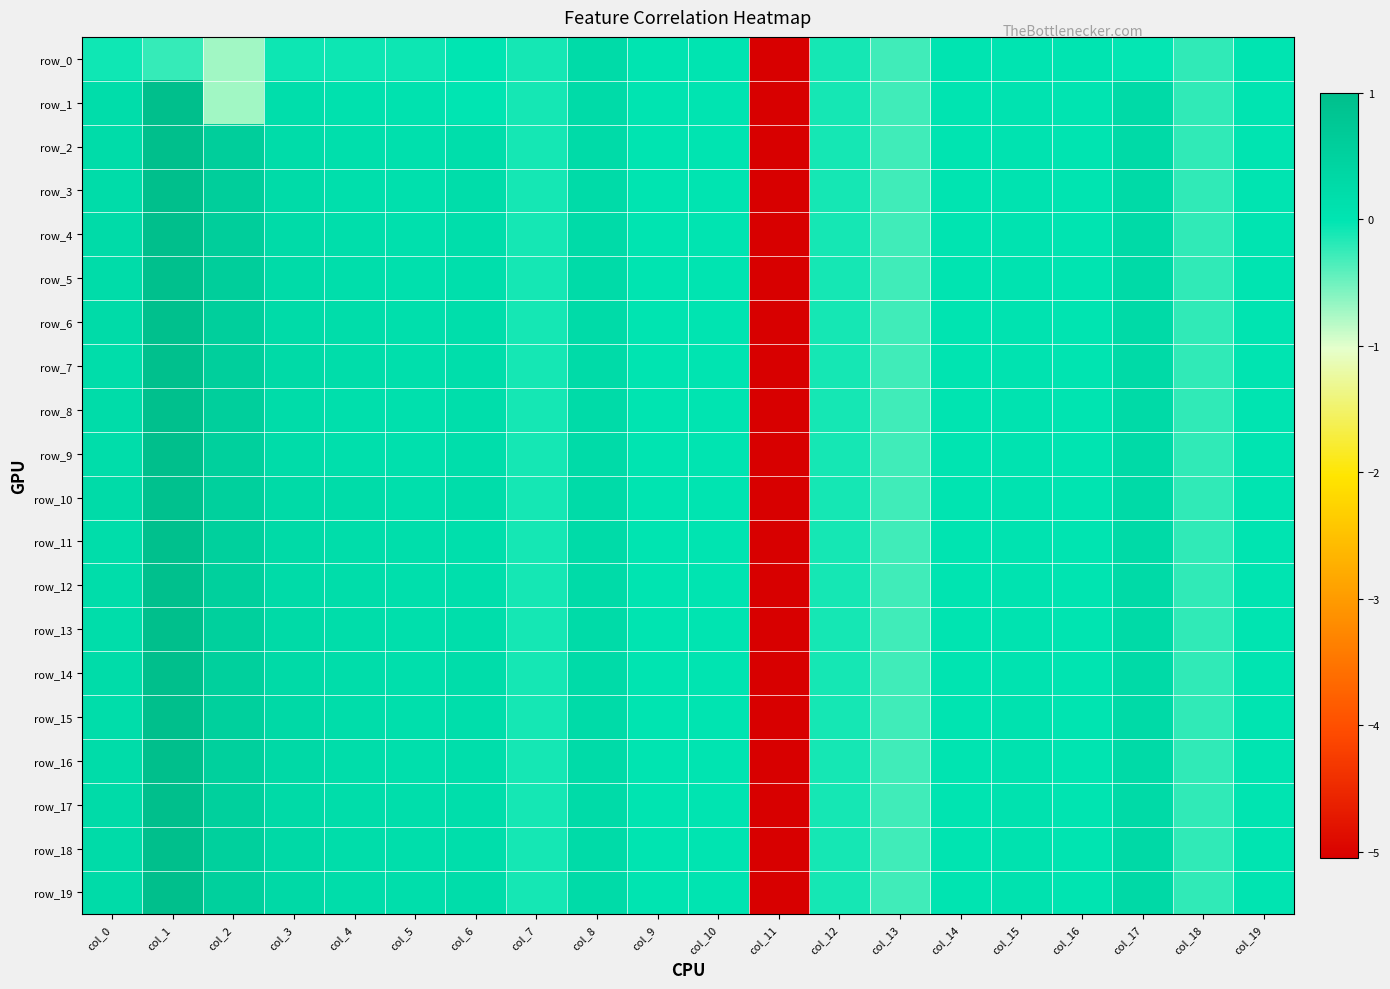

What is the difference between the second highest and second lowest values in the row_7 series?

0.9